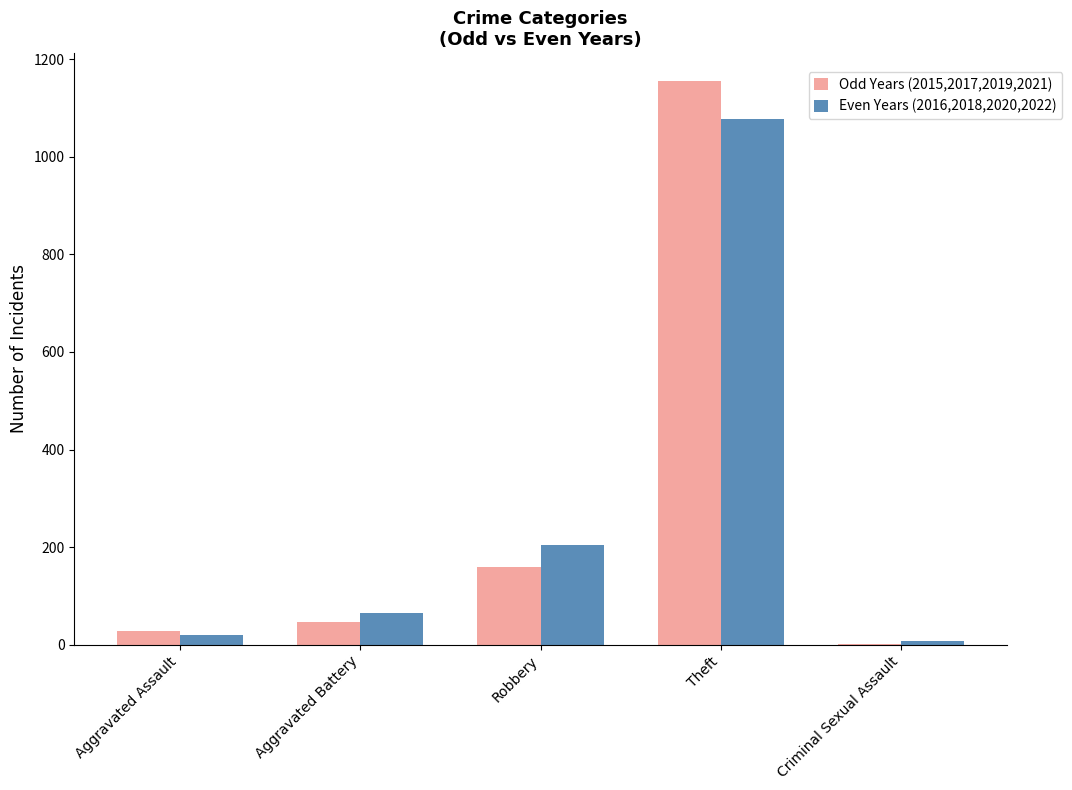

Does the chart contain stacked bars?

No